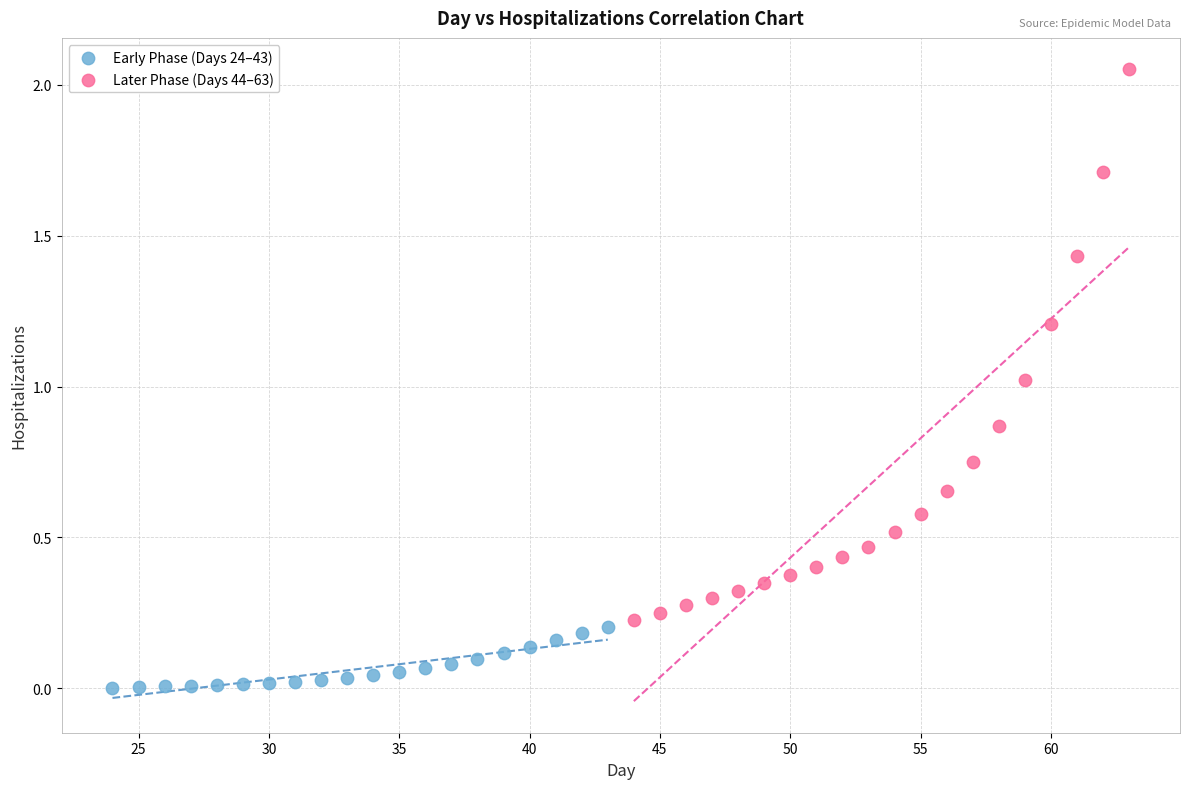

Which series contains the lowest Y value?

Early Phase (Days 24–43)